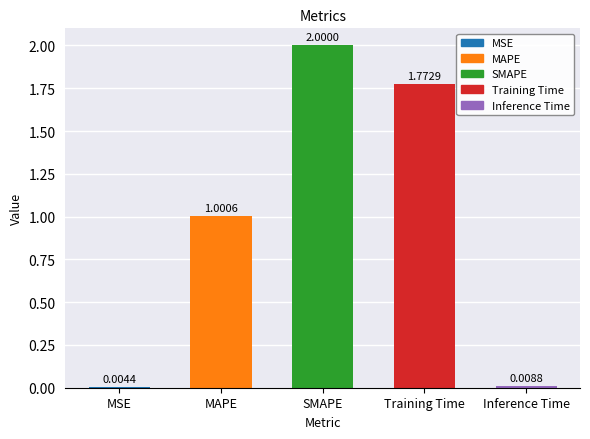

Which label corresponds to the largest value in the chart?

SMAPE